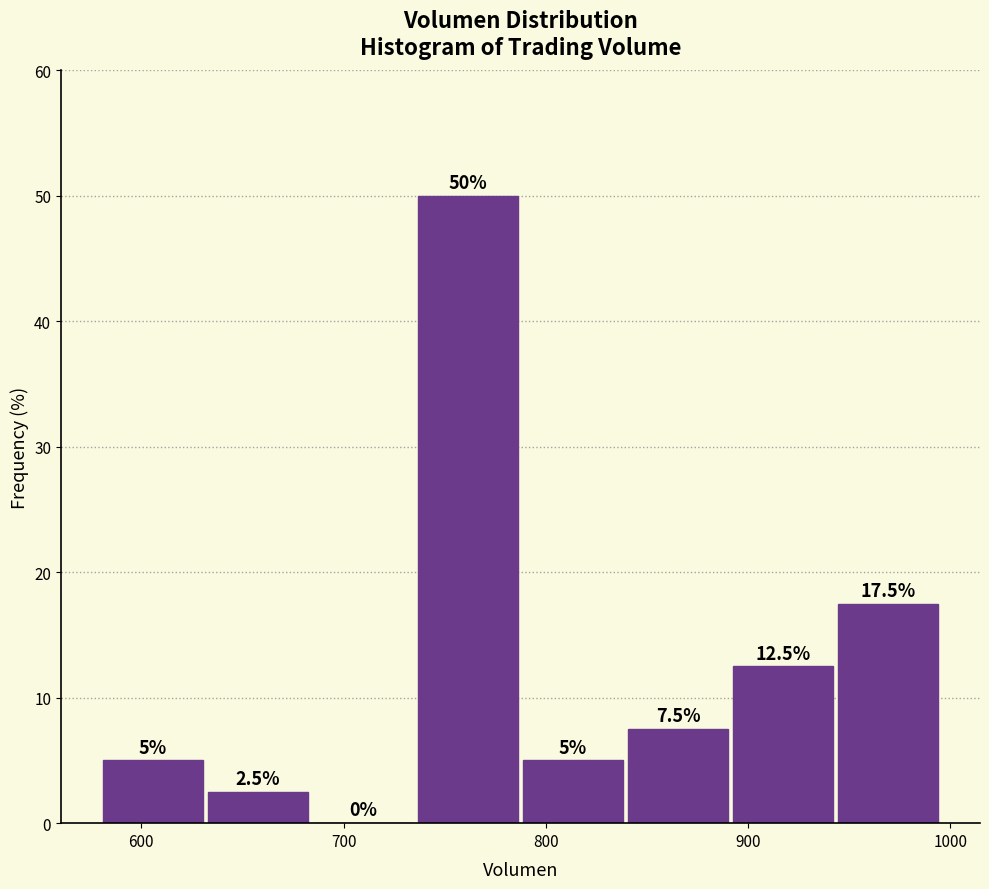

Which range on the x-axis has the tallest bar?

740 to 790